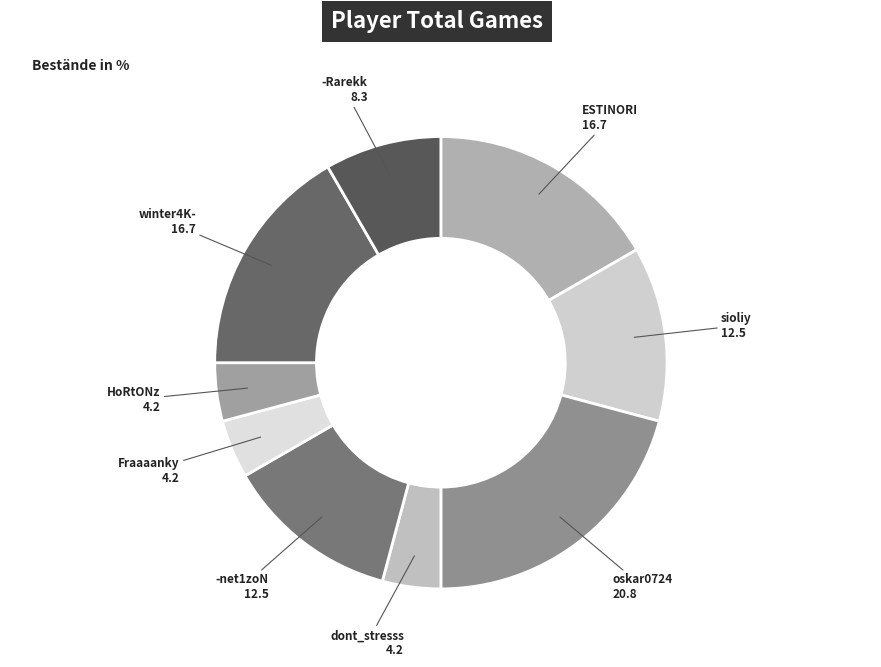

Is it true that ESTINORI is 30% of the pie?

False